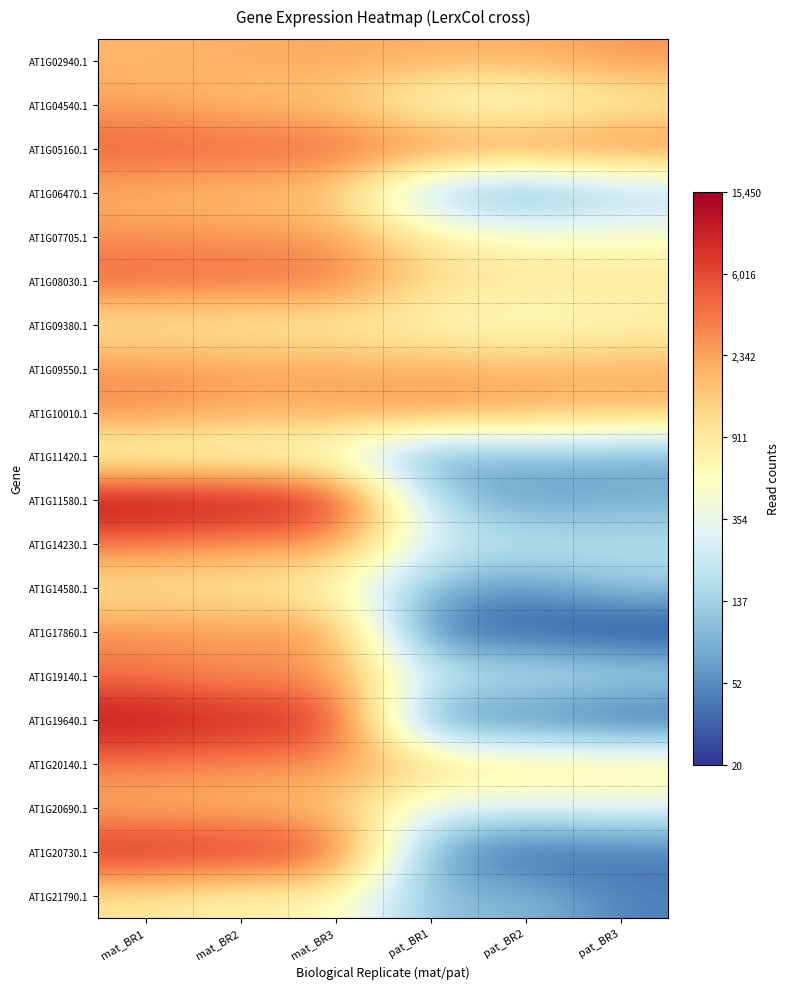

How many data points does each series have?

6